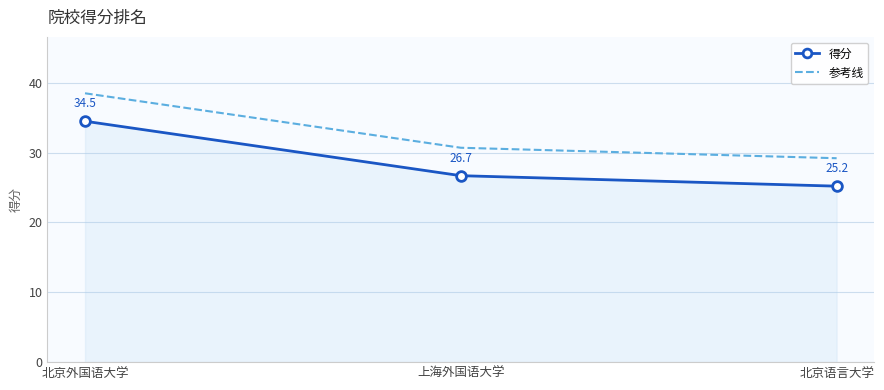

Is the value of 得分 at 北京外国语大学 greater than the value of 参考线 at 北京外国语大学?

No